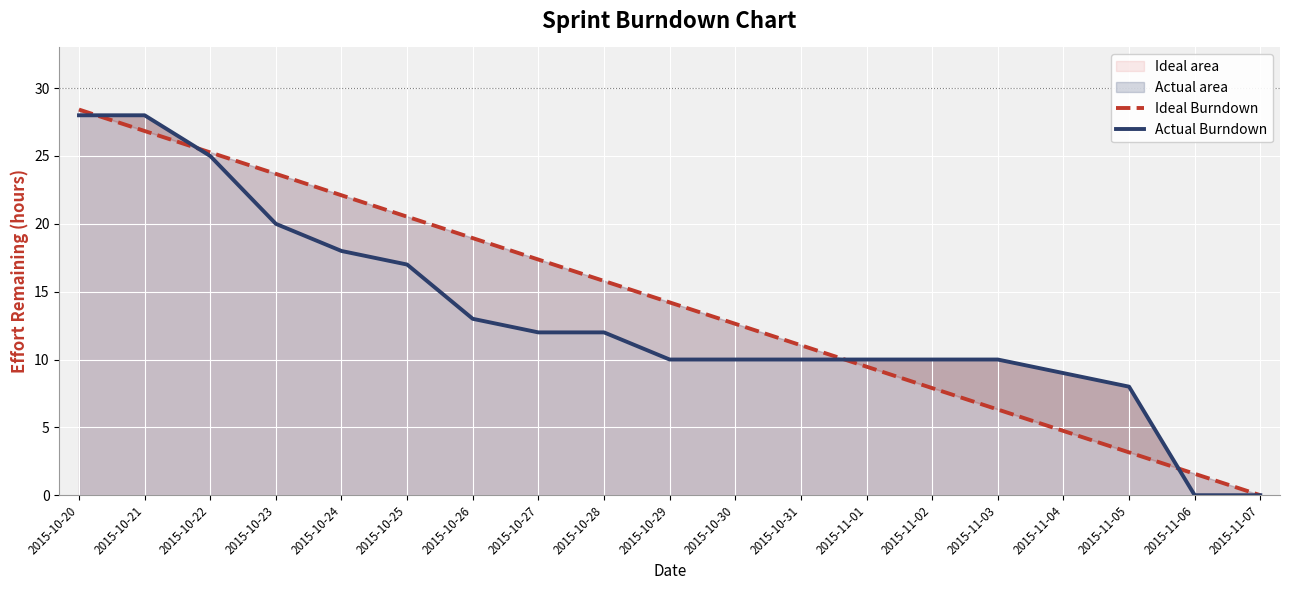

What is the label of the 1st point from the right?

2015-11-07